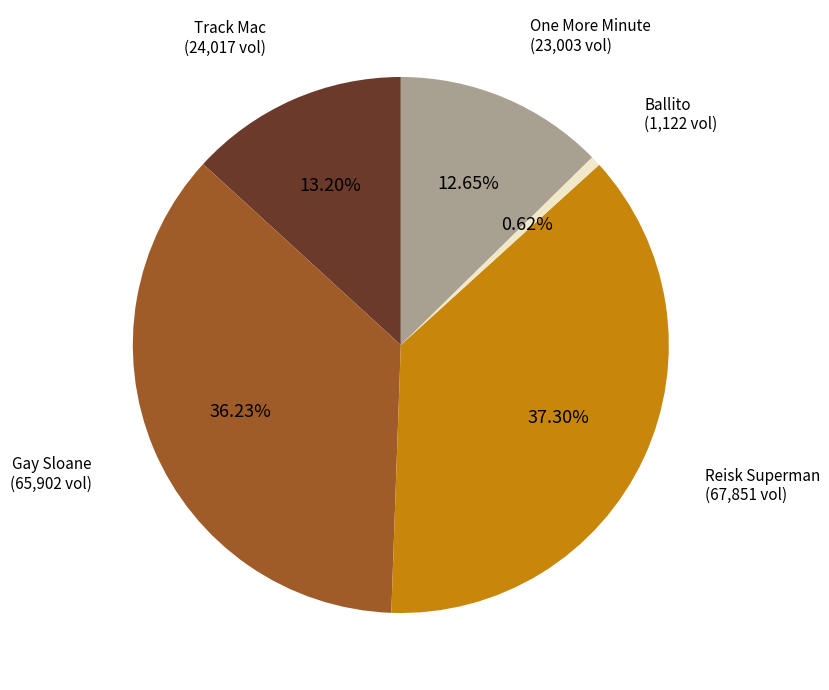

To the nearest percent, what is the combined percentage of Reisk Superman and Ballito?

38%